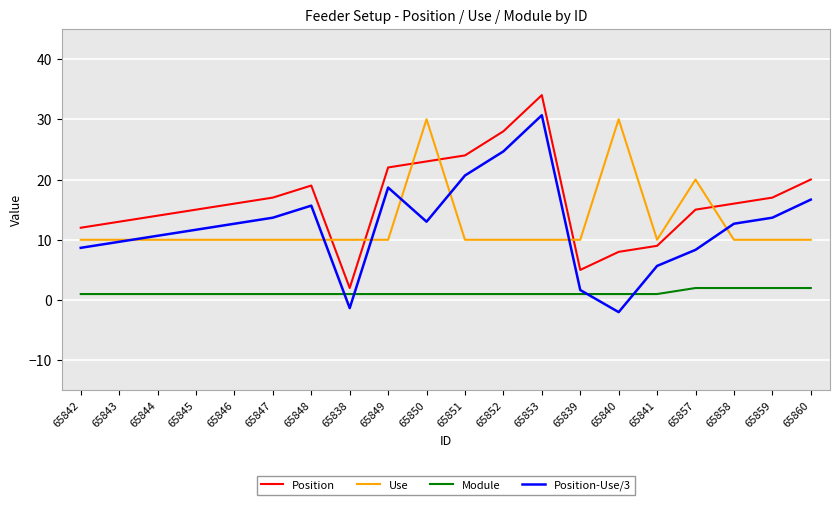

What is the difference between the highest and lowest values at 65860?

18.0